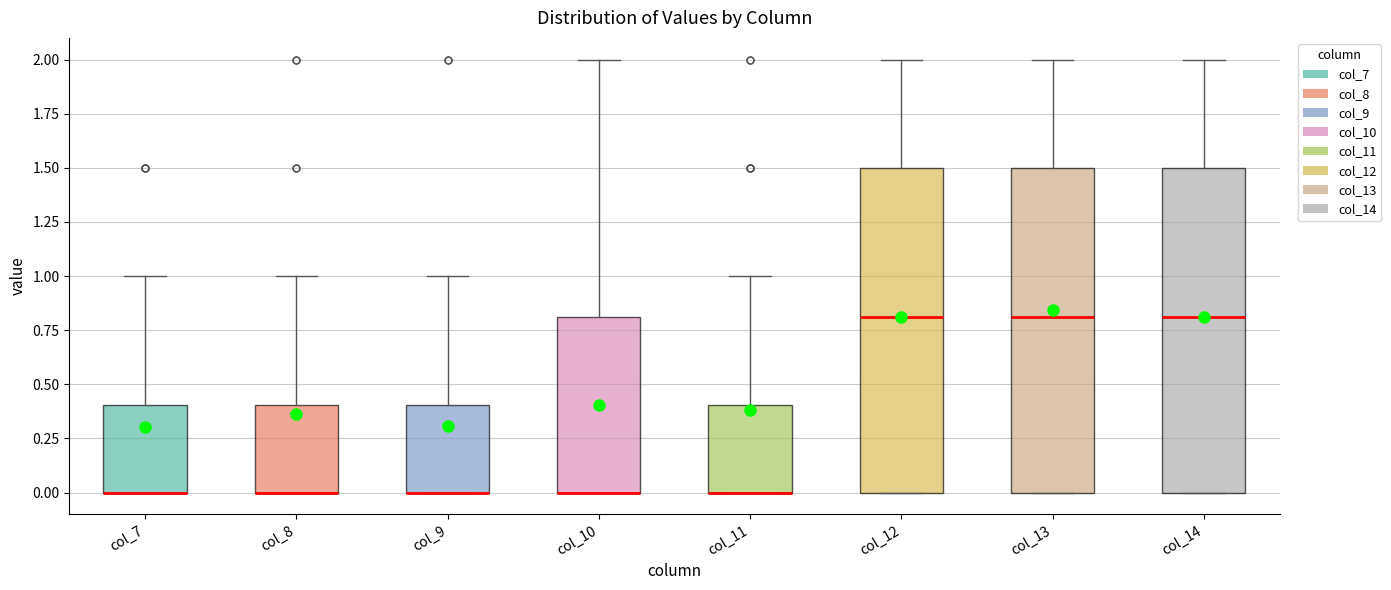

Reading left to right, read every box against the y-axis: the position of its median line, the range the box covers, and the ends of its whiskers. The values are not printed on the chart, so give them approximately, as read against the axis.

col_7: median 0.0 (drawn on the box's lower edge), box 0.0 to 0.4, whiskers 0.0 to 1.0
col_8: median 0.0 (drawn on the box's lower edge), box 0.0 to 0.4, whiskers 0.0 to 1.0
col_9: median 0.0 (drawn on the box's lower edge), box 0.0 to 0.4, whiskers 0.0 to 1.0
col_10: median 0.0 (drawn on the box's lower edge), box 0.0 to 0.8, whiskers 0.0 to 2.0
col_11: median 0.0 (drawn on the box's lower edge), box 0.0 to 0.4, whiskers 0.0 to 1.0
col_12: median 0.8, box 0.0 to 1.5, whiskers 0.0 to 2.0
col_13: median 0.8, box 0.0 to 1.5, whiskers 0.0 to 2.0
col_14: median 0.8, box 0.0 to 1.5, whiskers 0.0 to 2.0